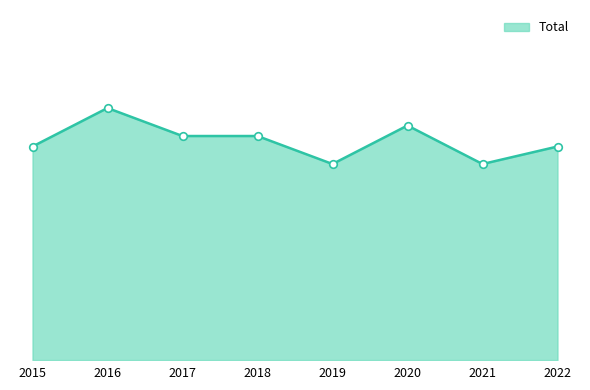

Approximately how many times larger is the value at 2017 compared to 2018?

1.0